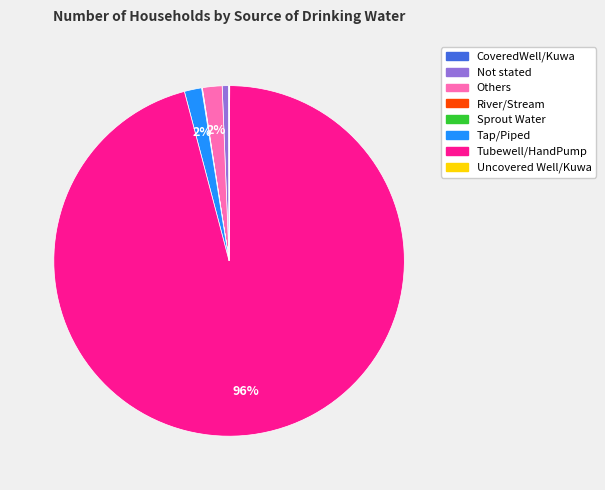

To the nearest percent, what portion does Not stated represent?

1%